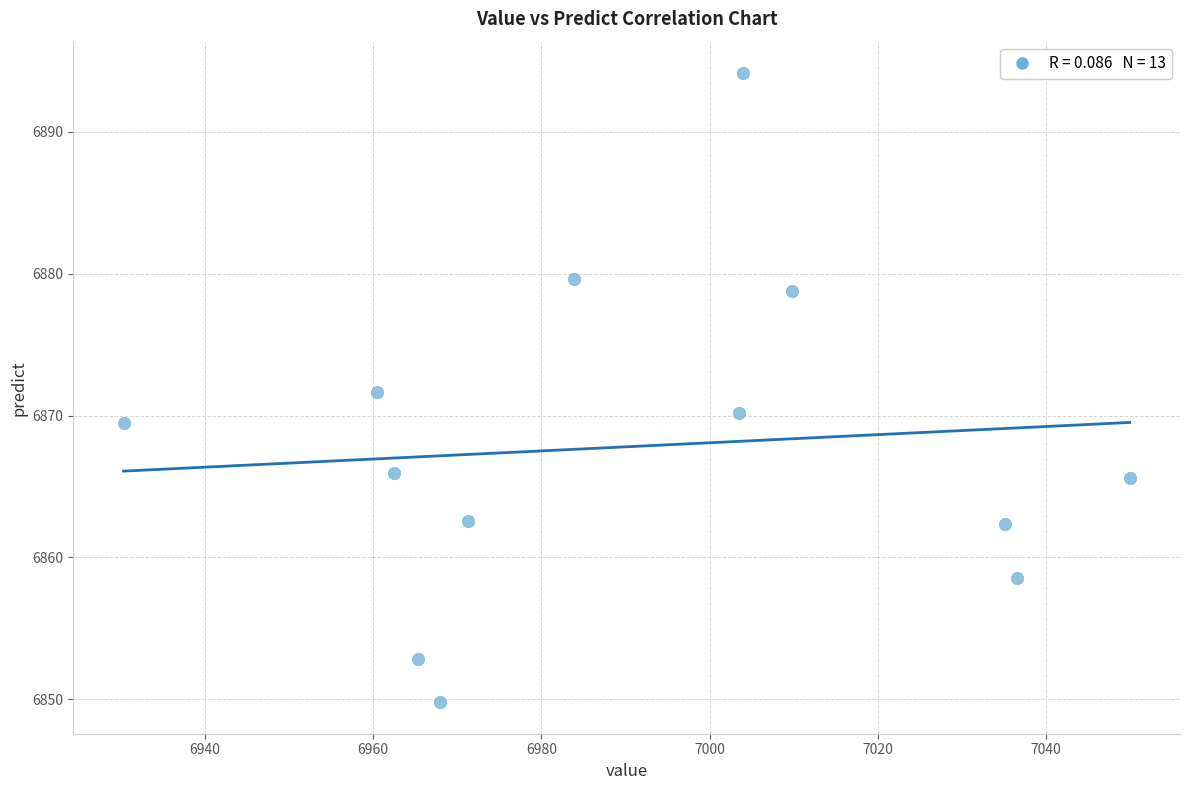

What is the range of X values (max minus min)?

119.7